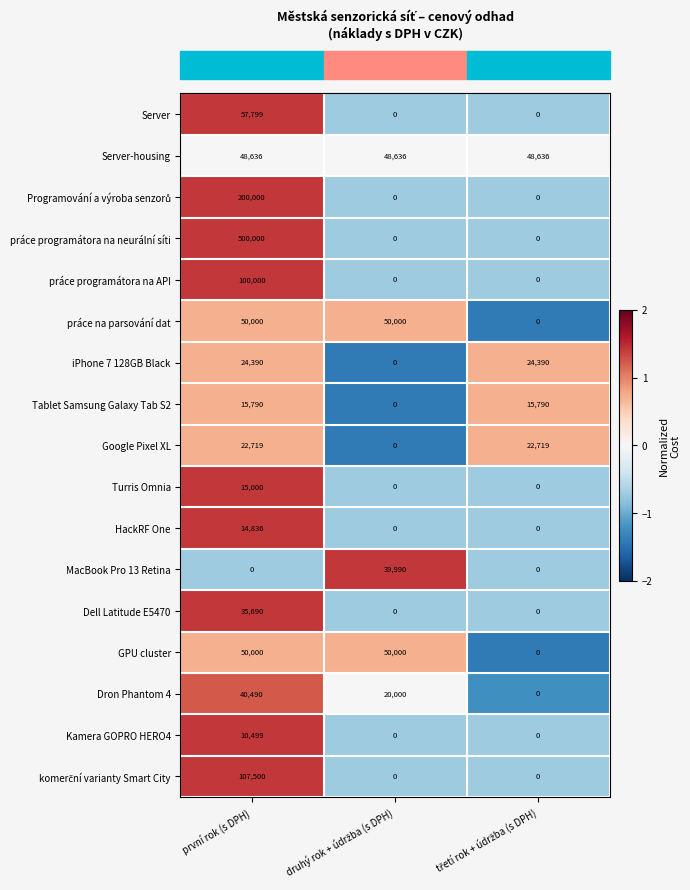

Which series has the largest total across all categories?

práce programátora na neurální síti